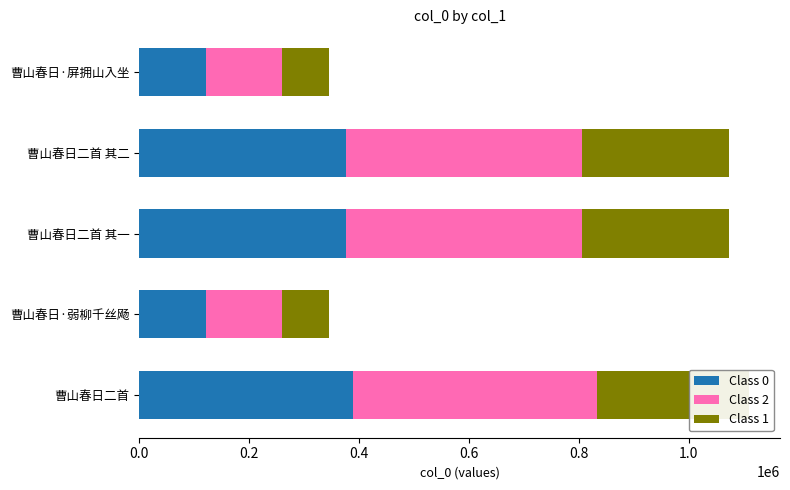

What is the total value across all series at 曹山春日二首 其二?

1073449